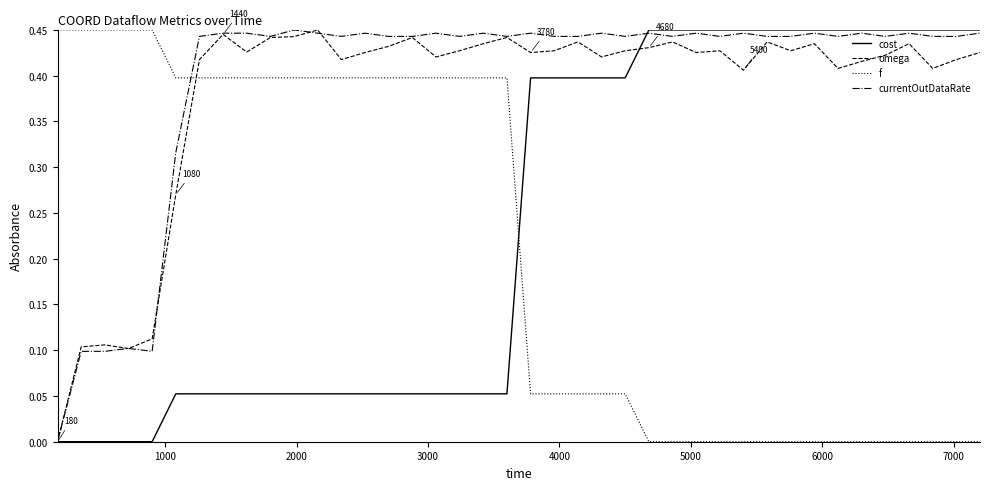

After their last crossing, which series has the higher values: currentOutDataRate or f?

currentOutDataRate